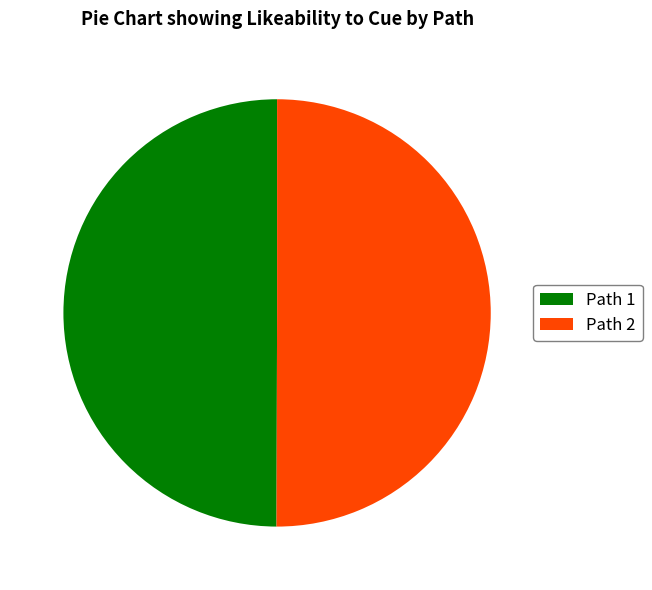

True or false: Path 2 accounts for 50% of the total.

True